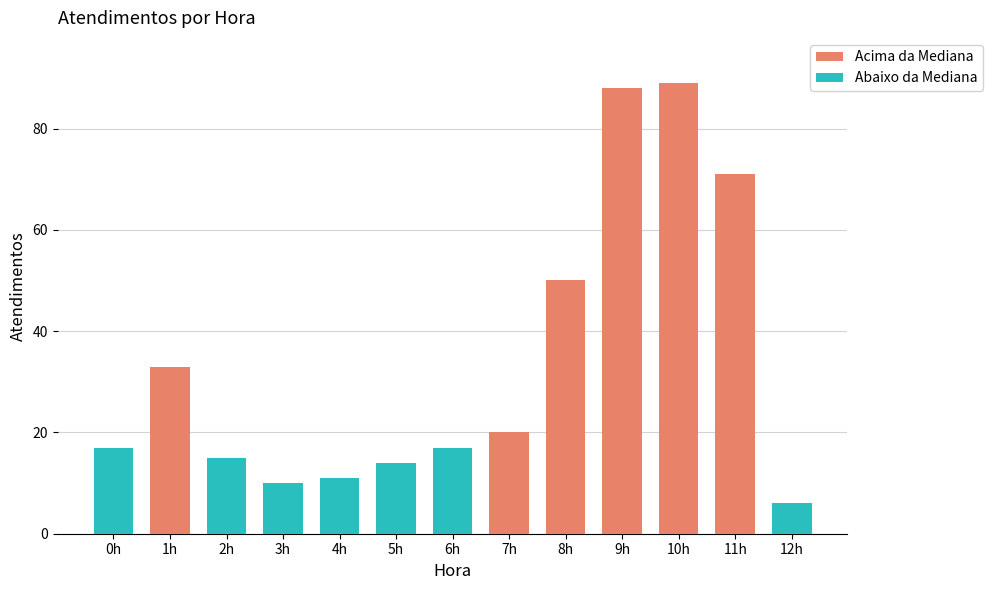

The value at 1h is 33. True or false?

True